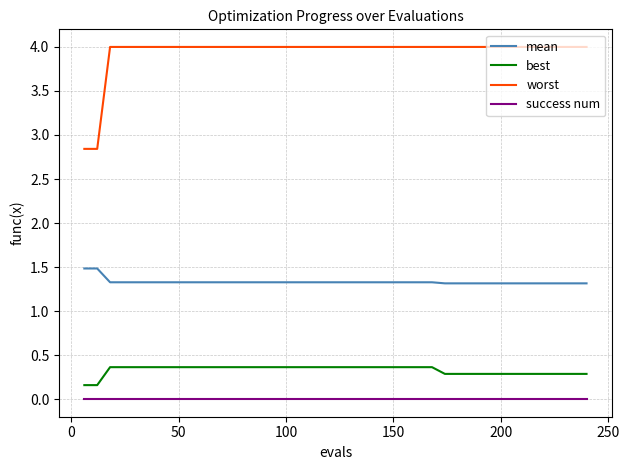

List the series in order of their peak value, highest first.

worst, mean, best, success num